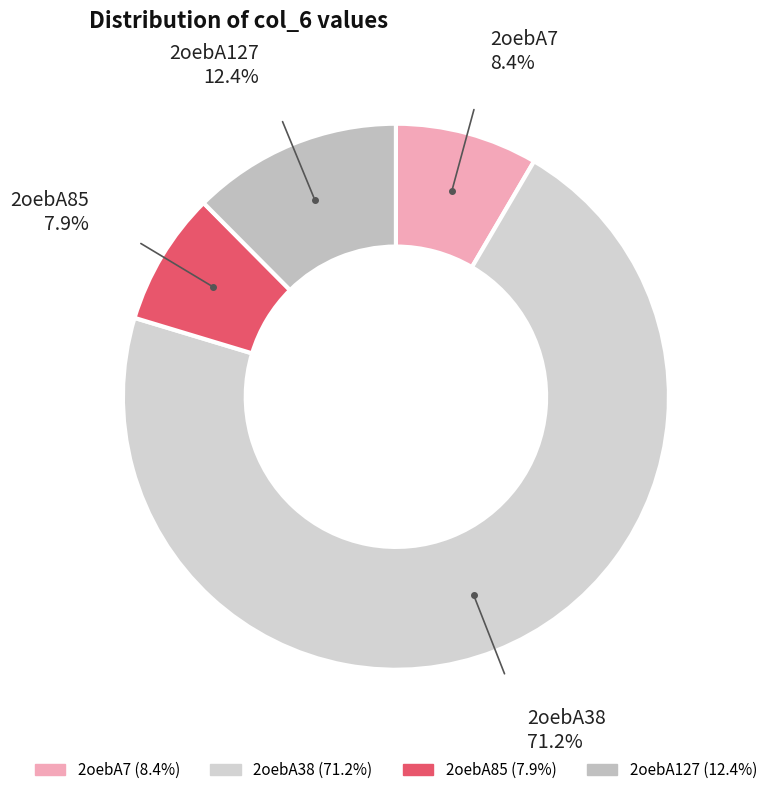

Is there any slice that represents more than half of the pie?

Yes